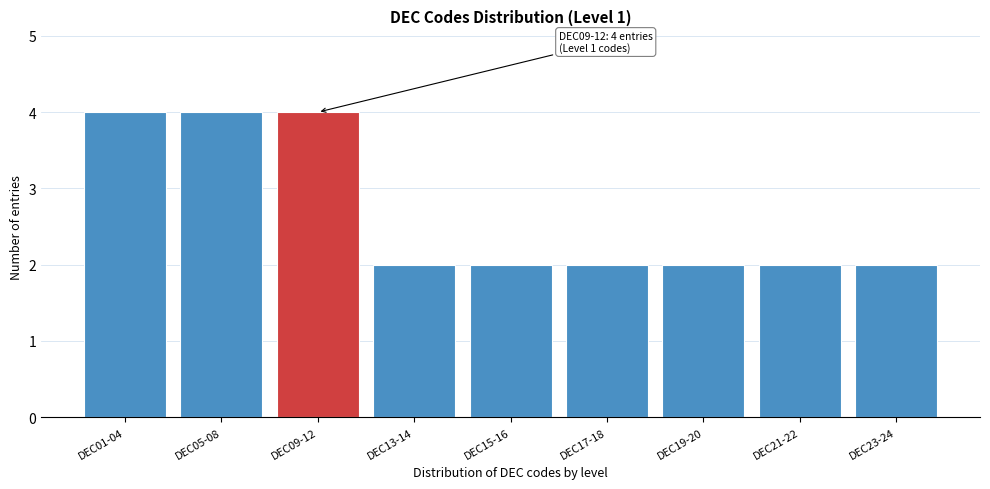

Reading left to right, list all the values displayed in this chart.

DEC01-04=4	DEC05-08=4	DEC09-12=4	DEC13-14=2	DEC15-16=2	DEC17-18=2	DEC19-20=2	DEC21-22=2	DEC23-24=2